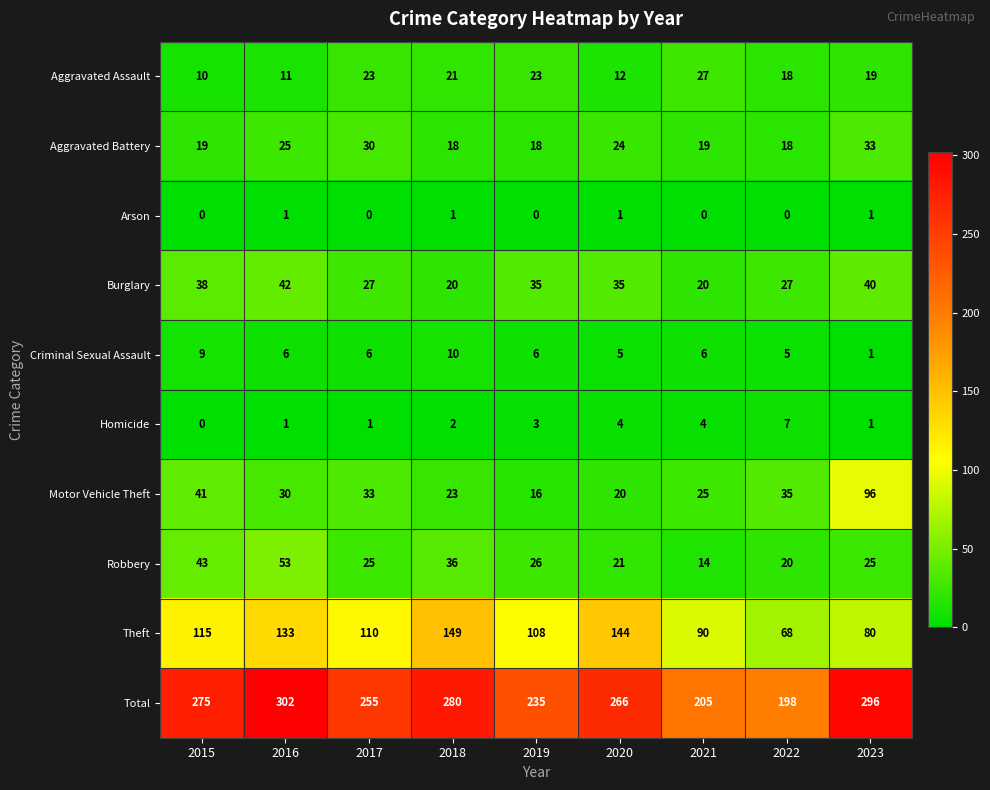

What is the total value across all series at 2018?

560